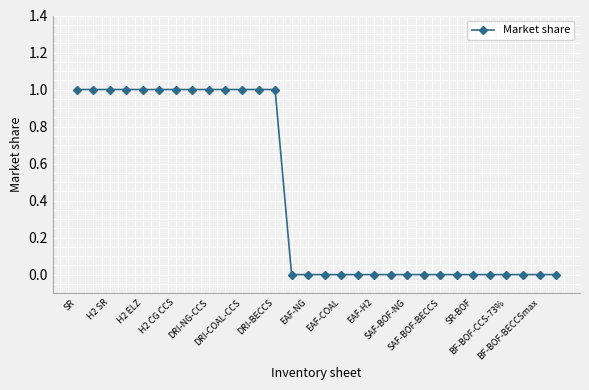

What is the sum of all values?

13